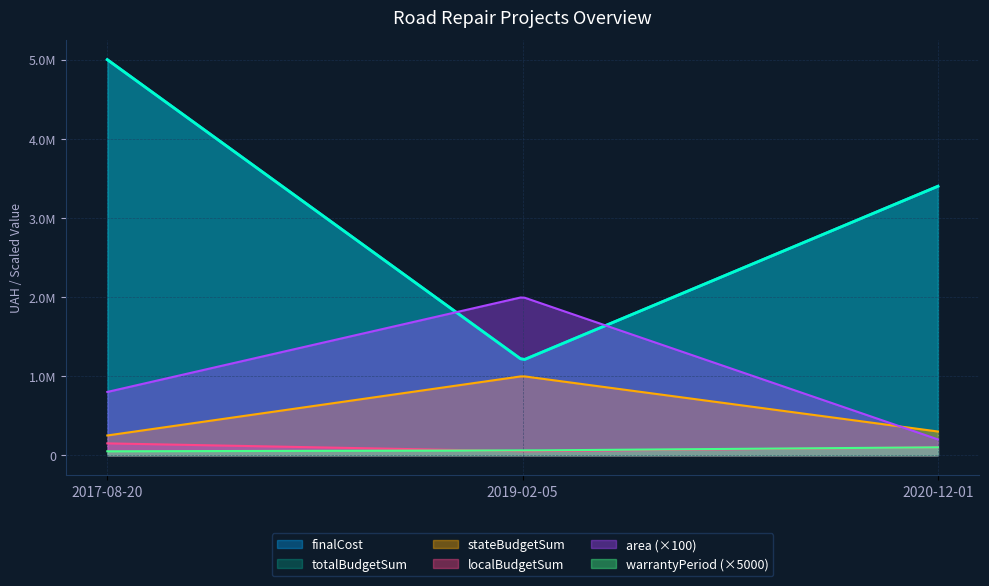

Reading right to left, list all the values displayed in this chart.

area: 2000	20000	8000
finalCost: 3400000	1200000	5000000
warrantyPeriod: 20	12	10
totalBudgetSum: 3400000	1200000	5000000
stateBudgetSum: 300000	1000000	250000
localBudgetSum: 100000	50000	150000